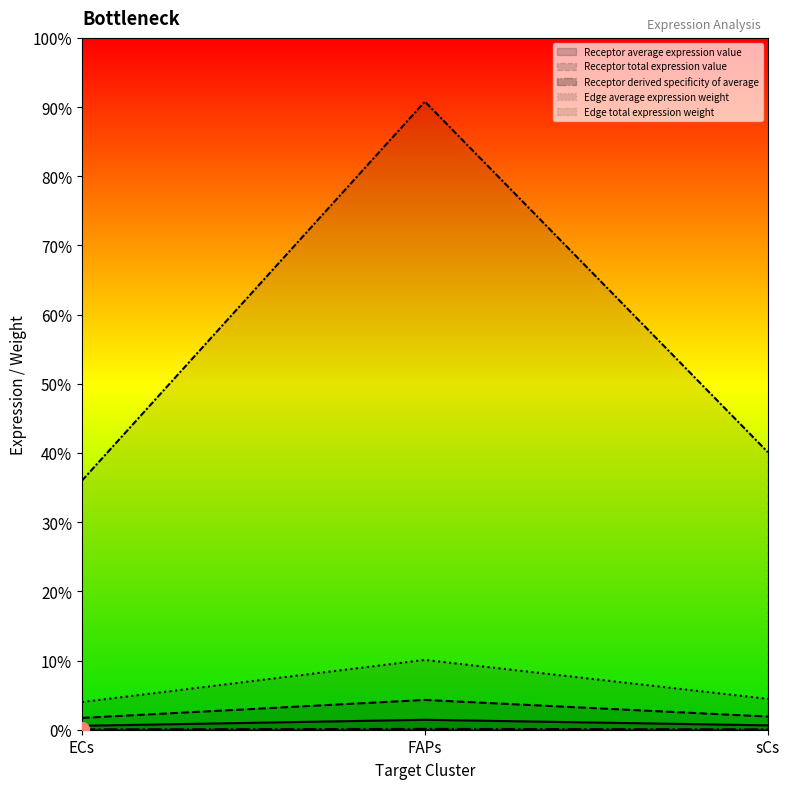

Which series has the largest total across all categories?

Edge total expression weight